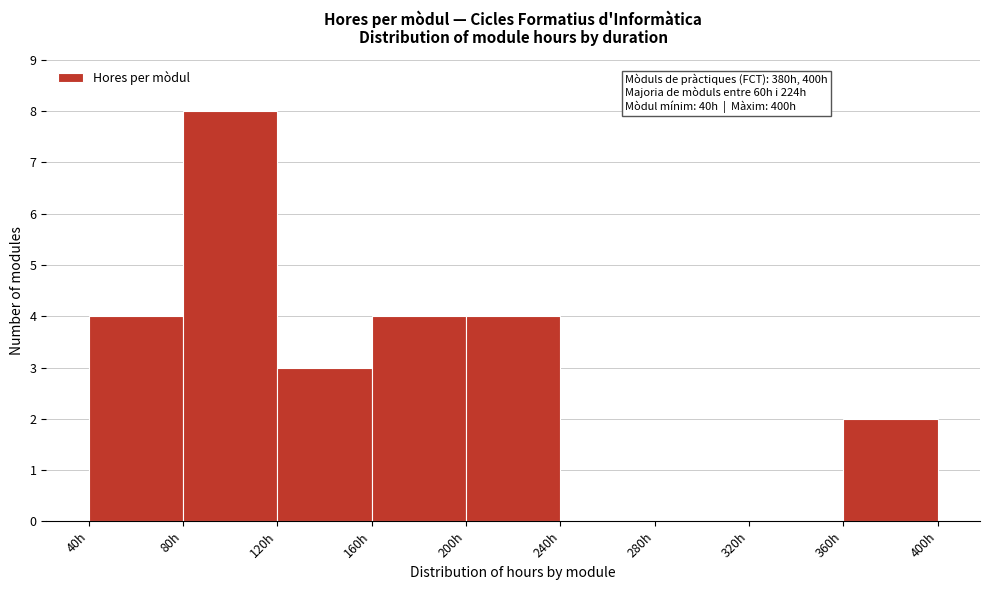

Over which range of the x-axis is the bar tallest?

80 to 120